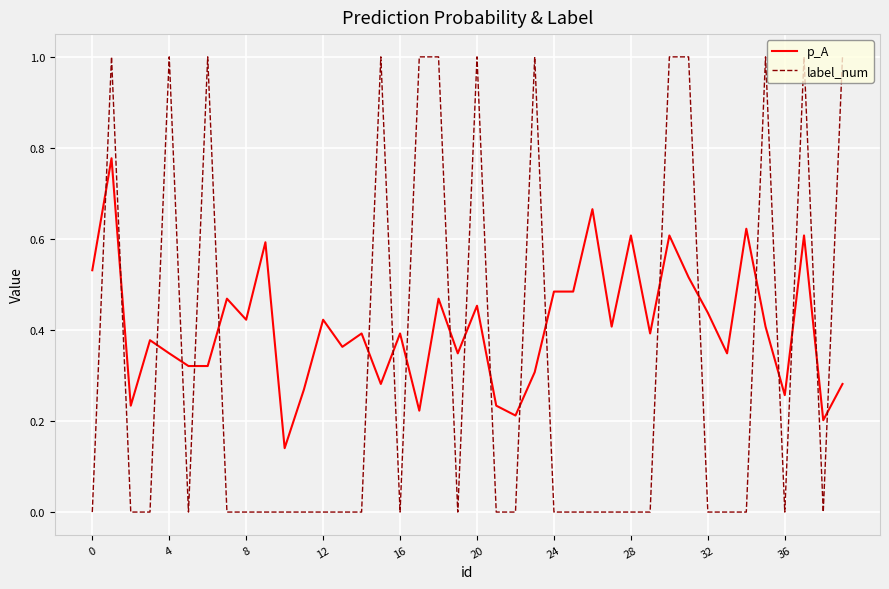

List the series in order of their overall mean, highest first.

p_A, label_num